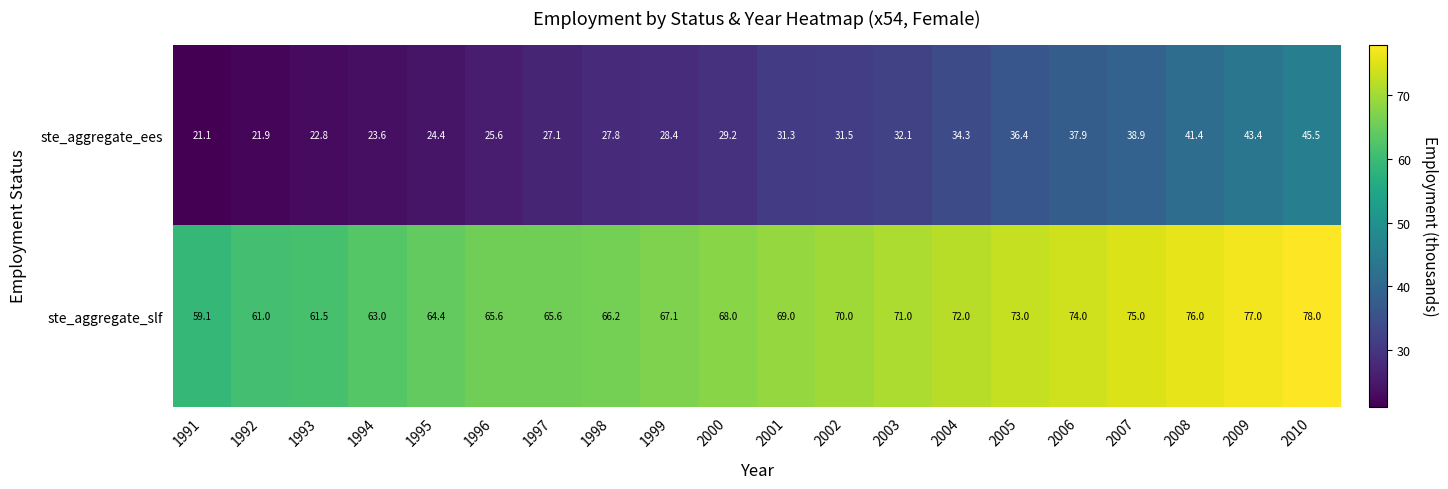

How many distinct data groups are displayed?

2